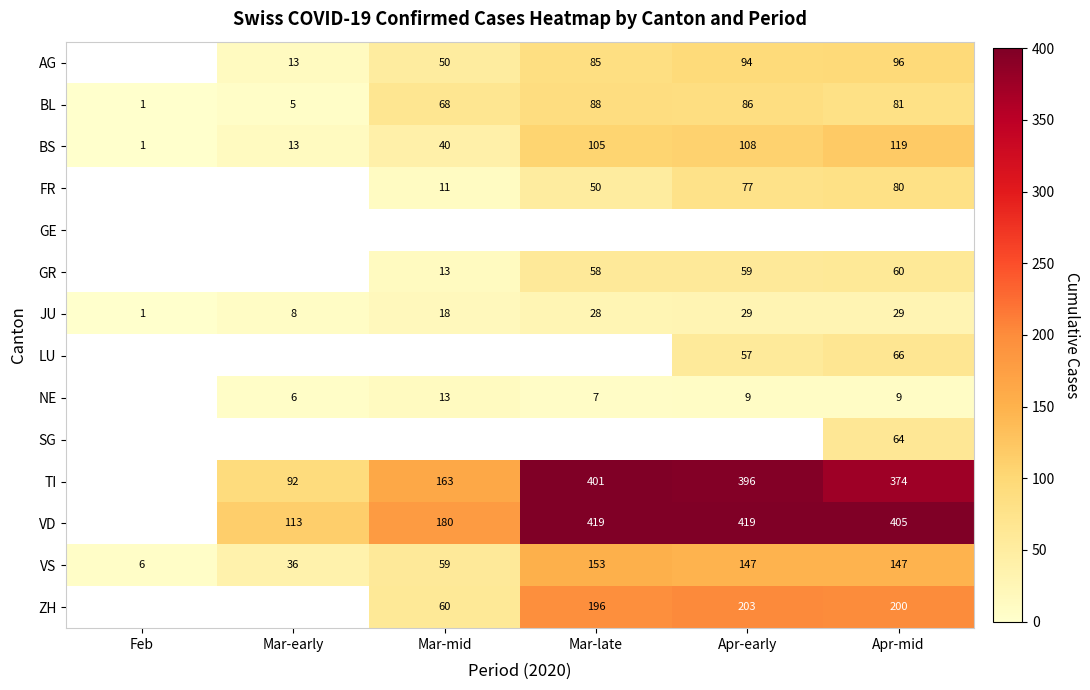

What is the approximate value of VS at Mar-late, to the nearest 5?

155